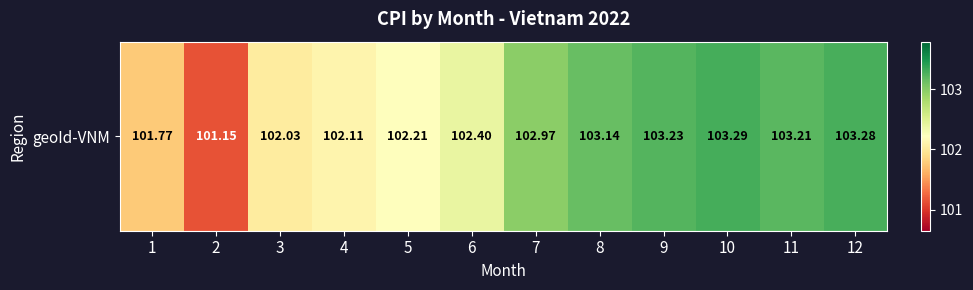

Reading left to right, extract all data points from this chart.

101.8	101.2	102.0	102.1	102.2	102.4	103.0	103.1	103.2	103.3	103.2	103.3